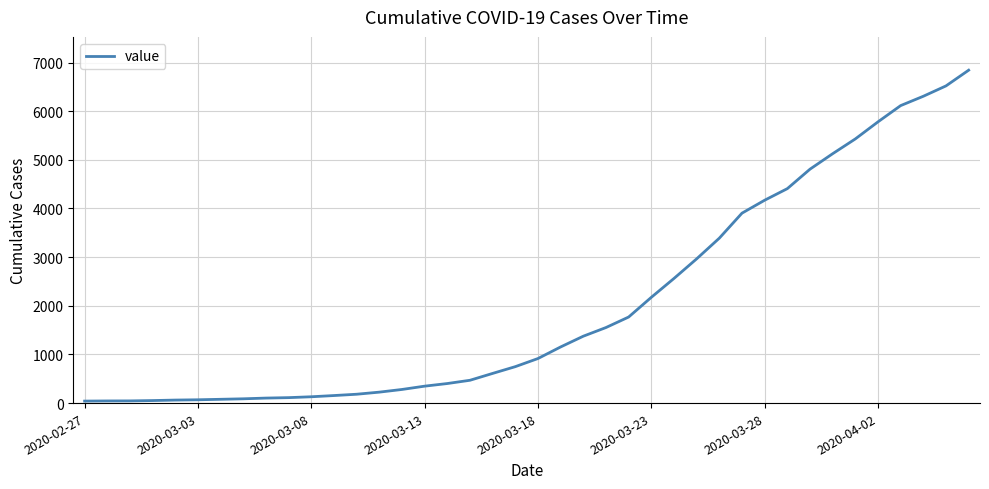

What is the difference between the maximum and minimum values?

6802